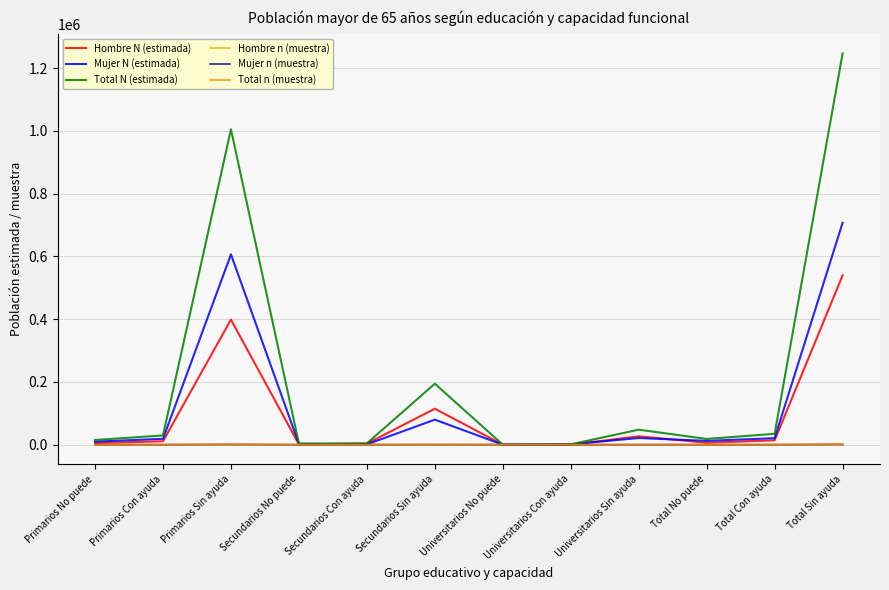

True or false: Hombre n (muestra) and Total n (muestra) intersect in this chart.

False